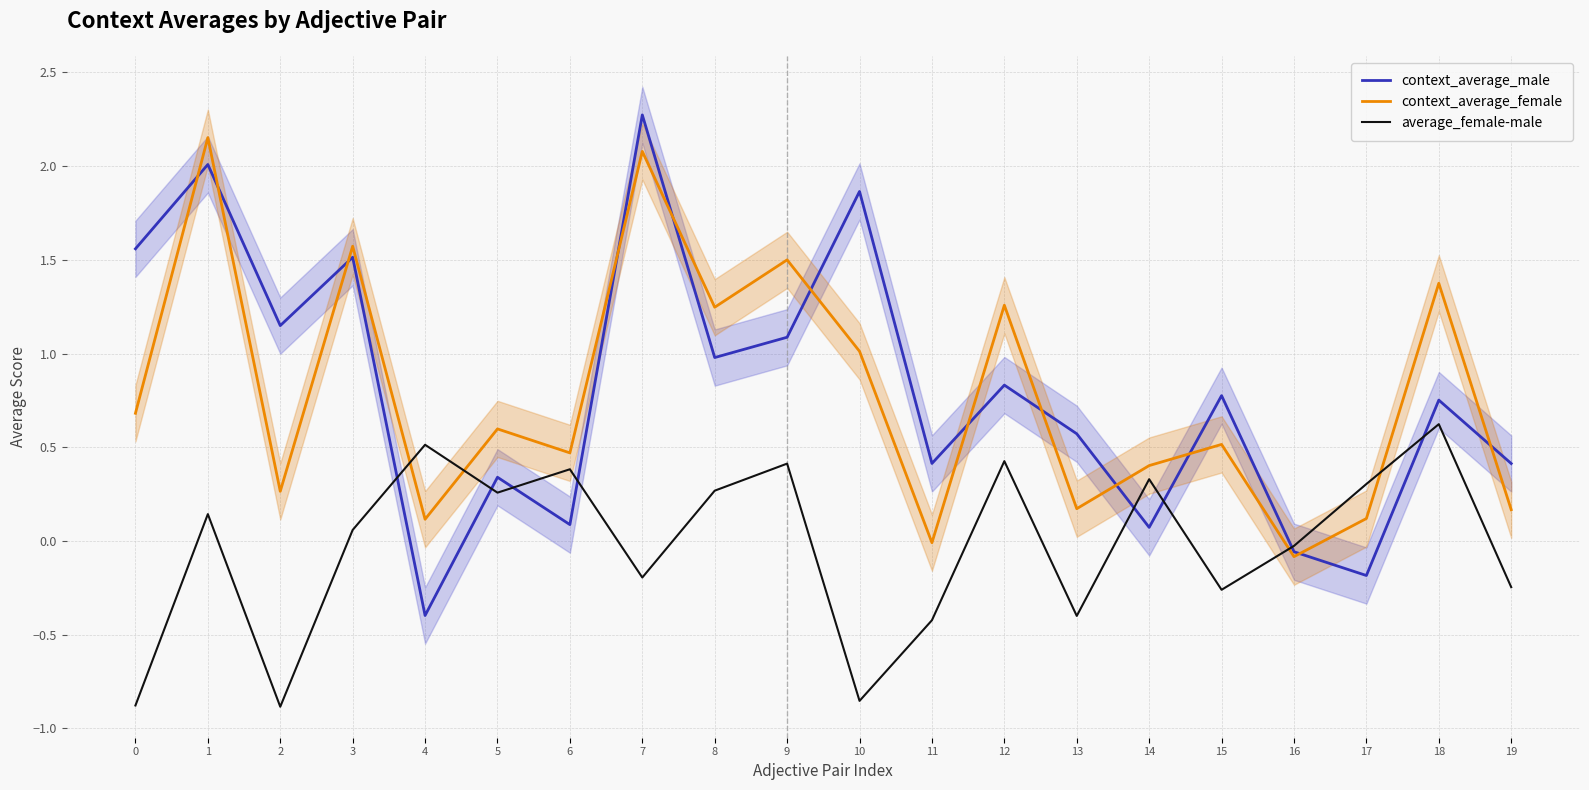

After their last crossing, which series has the higher values: context_average_female or average_female-male?

context_average_female